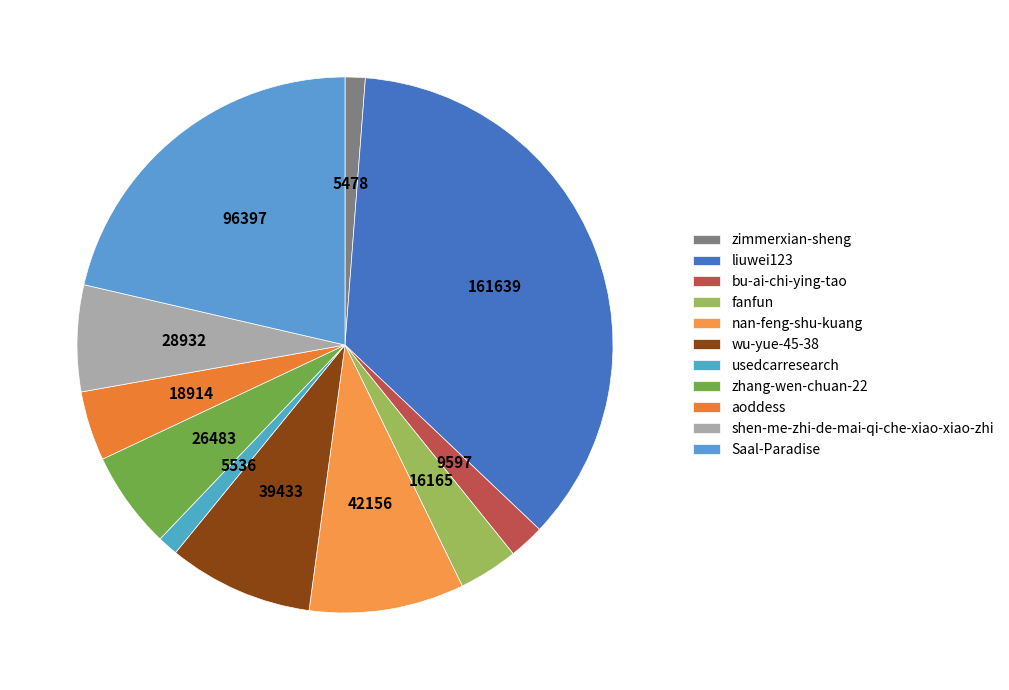

What is the ratio of the value at usedcarresearch to the value at nan-feng-shu-kuang?

0.1